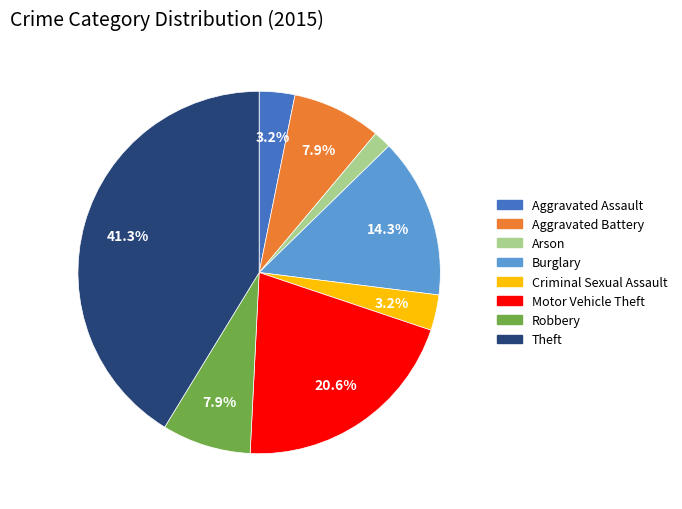

Is Theft the majority of the pie?

No